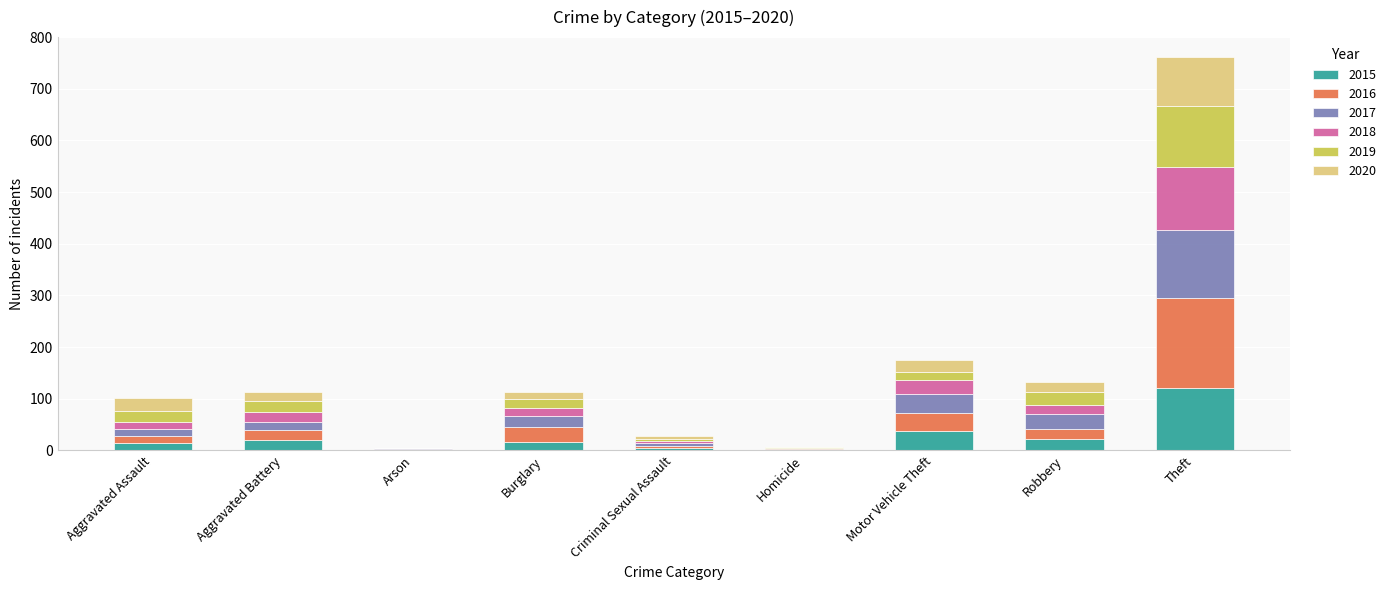

At which category is the sum across all series the highest?

Theft